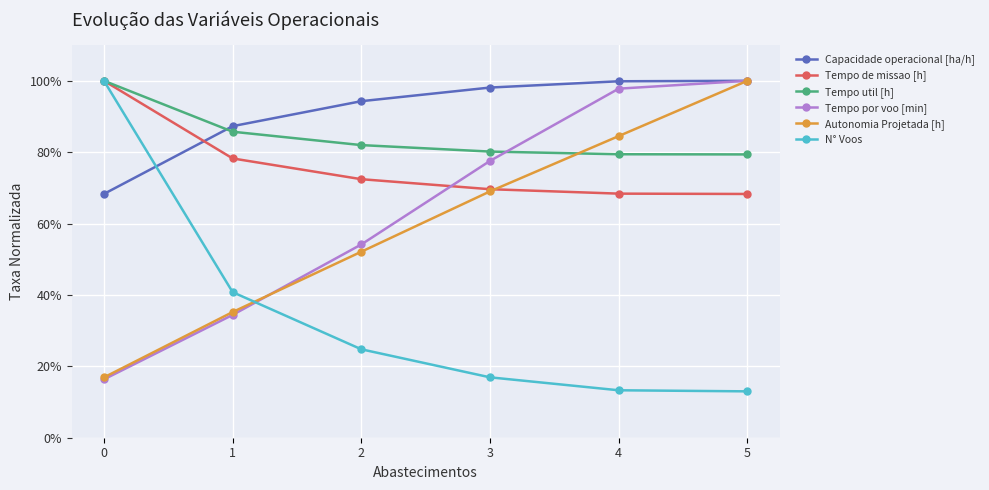

What value does the Tempo por voo [min] series have at 4?

97.8